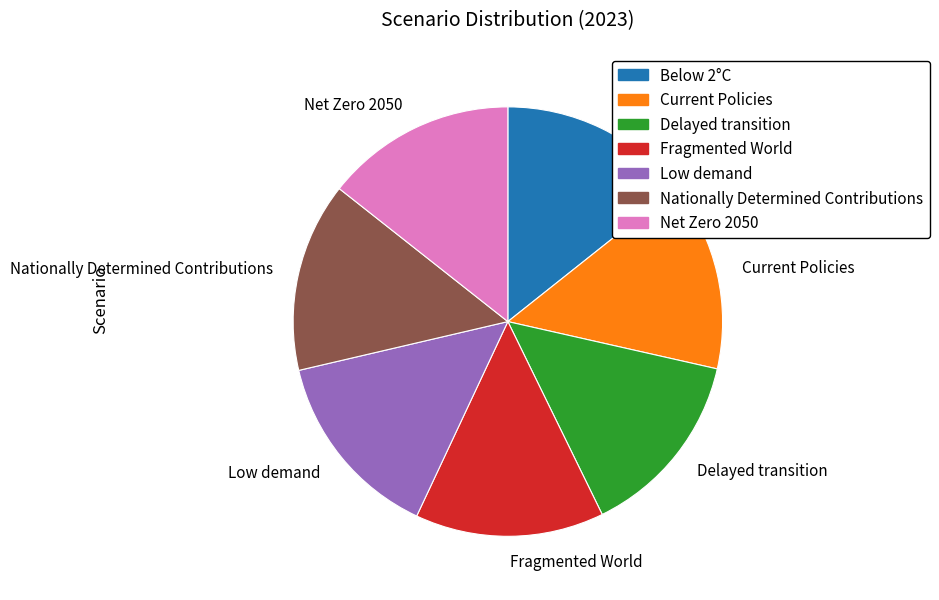

Is the sum of Net Zero 2050 and Nationally Determined Contributions greater than half?

No